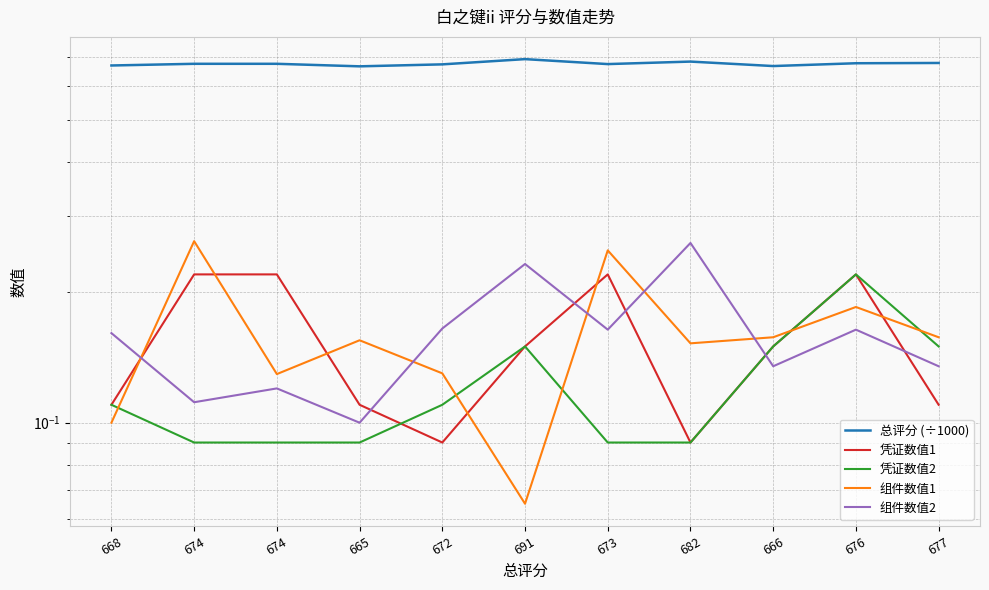

At which category does 组件数值1 reach its first local valley?

674